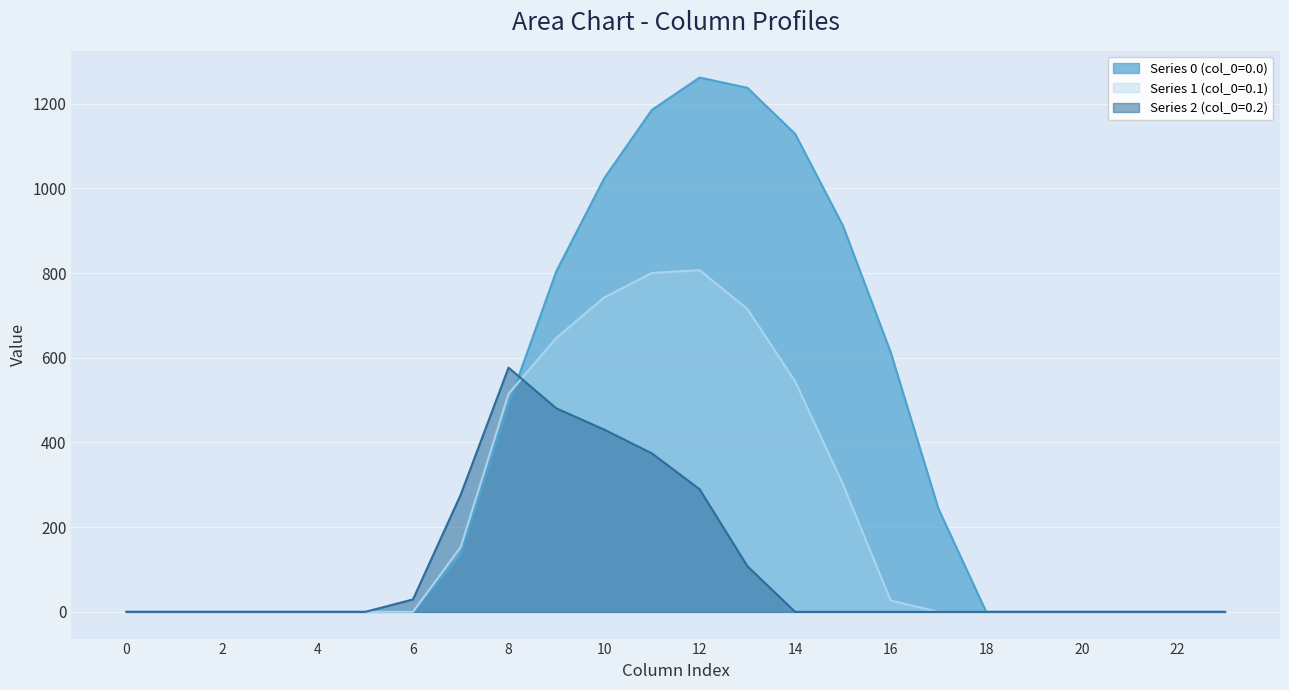

What is the maximum value shown in the chart?

1261.6